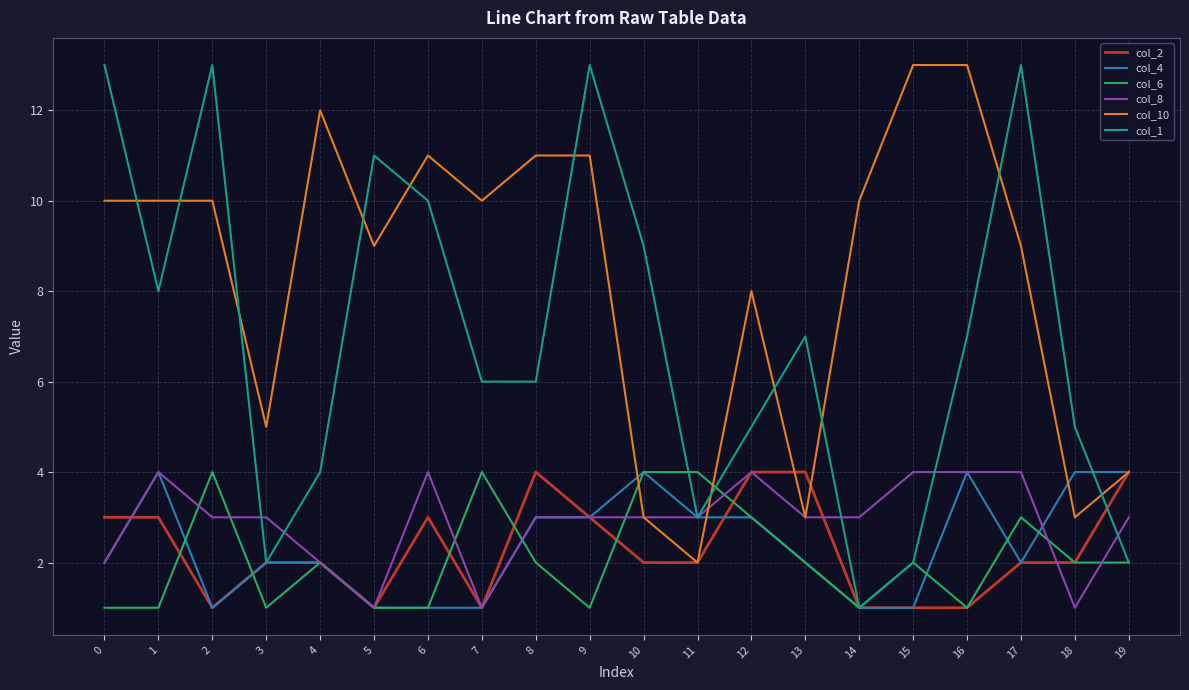

True or false: col_2 has more than 0 interior local peaks.

True